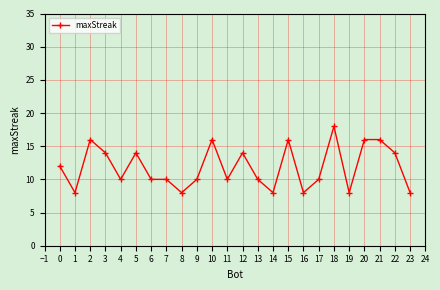

What is the change in value from 2 to 17?

-6